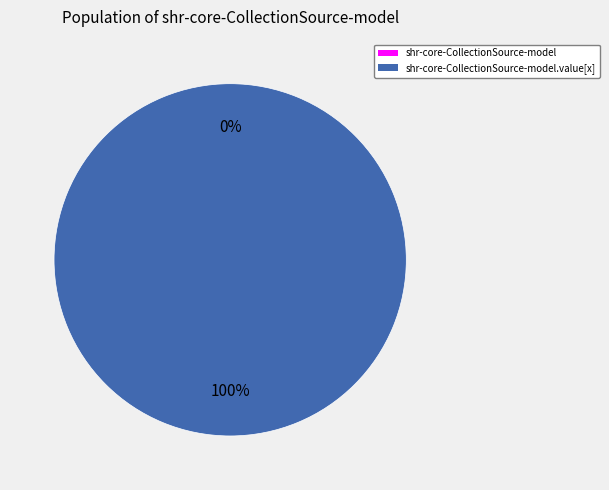

Is it true that shr-core-CollectionSource-model is 13% of the pie?

False